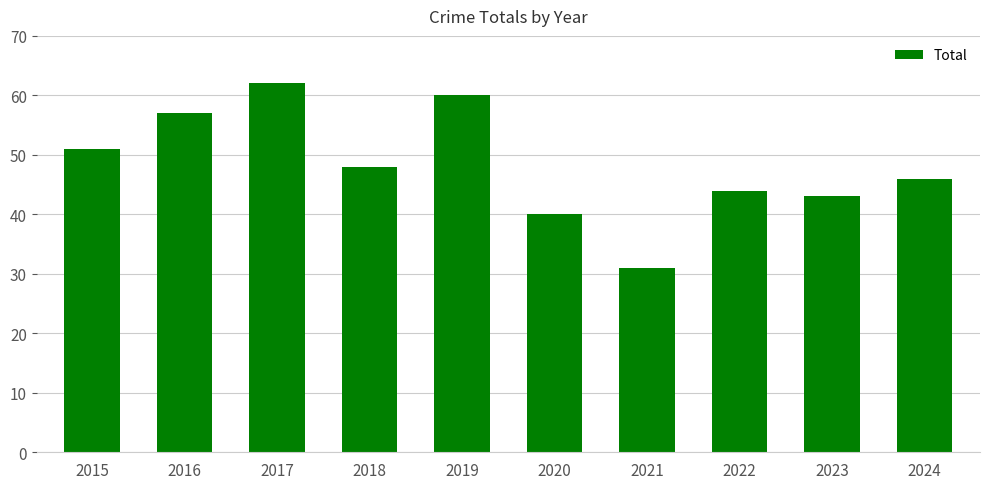

Reading left to right, transcribe all the data shown in this chart.

2015=51	2016=57	2017=62	2018=48	2019=60	2020=40	2021=31	2022=44	2023=43	2024=46